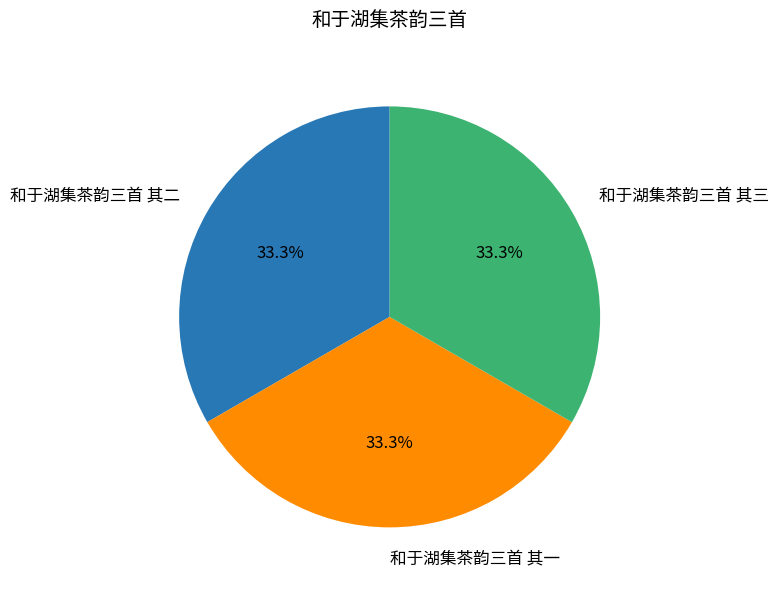

What is the ratio of the value at 和于湖集茶韵三首 其三 to the value at 和于湖集茶韵三首 其一?

1.0